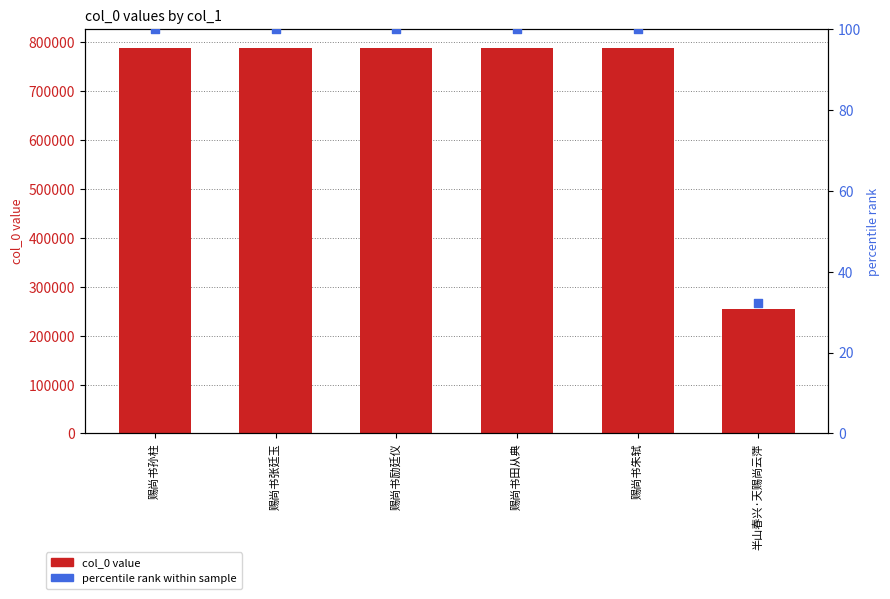

Is the value of percentile rank within sample at 赐尚书朱轼 greater than the value of col_0 at 赐尚书励廷仪?

No